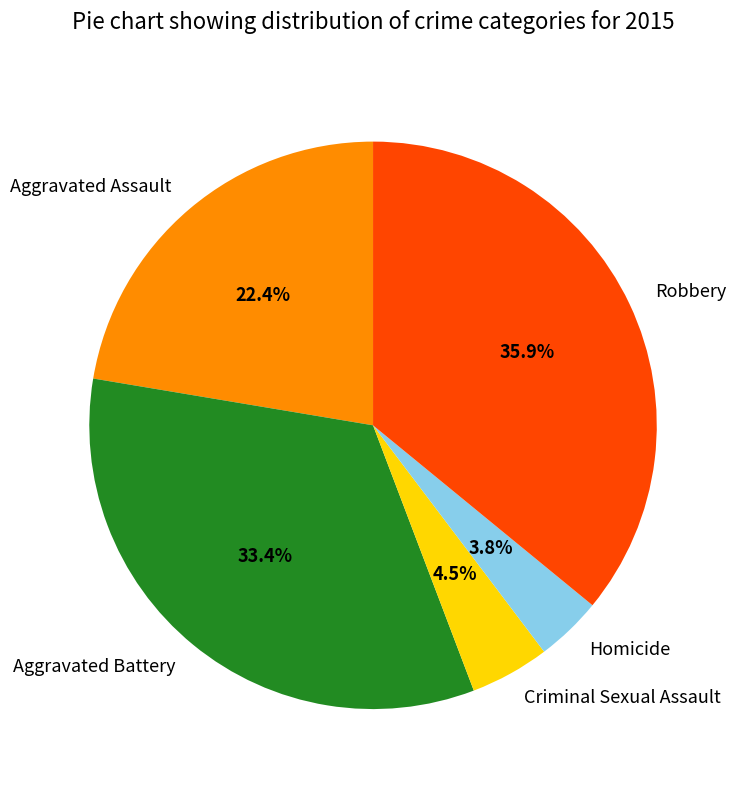

Which category has the biggest portion of the pie?

Robbery